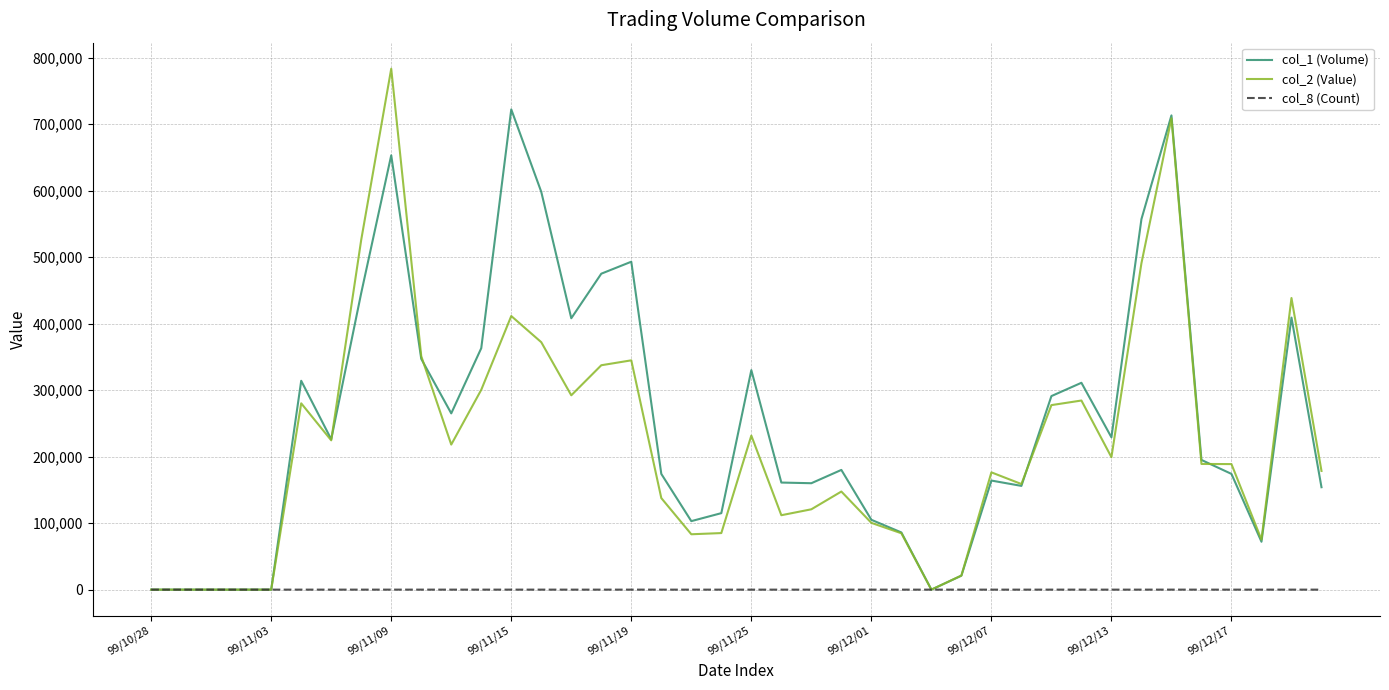

What is the maximum value shown in the chart?

783170